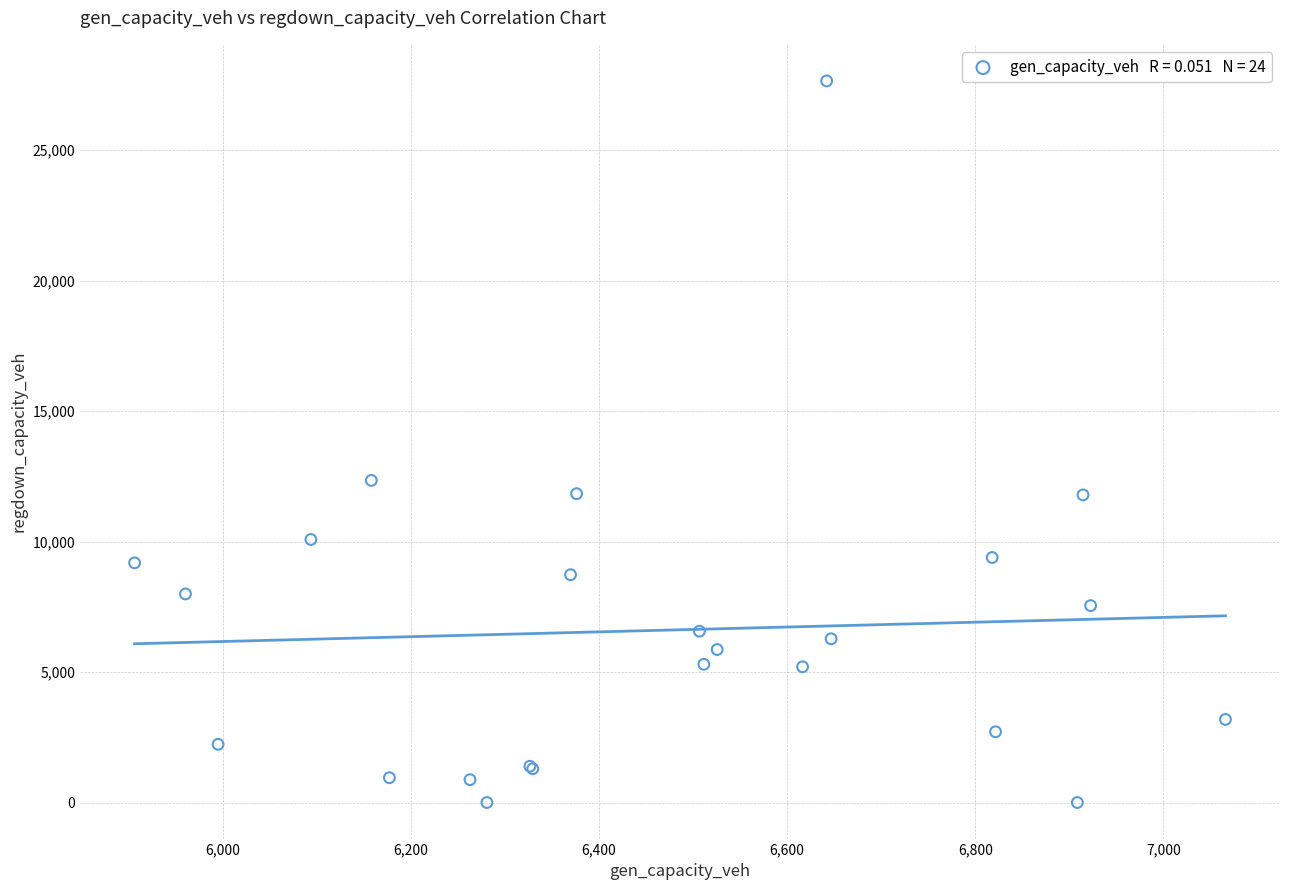

What Y value in the scatter plot is closest to 13828?

12344.5